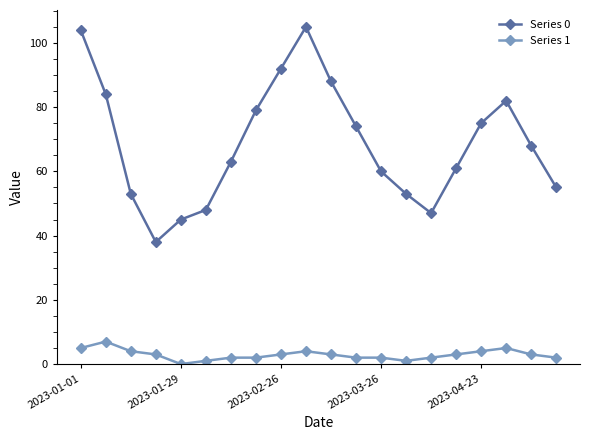

Which series has the largest range (max minus min)?

Series 0